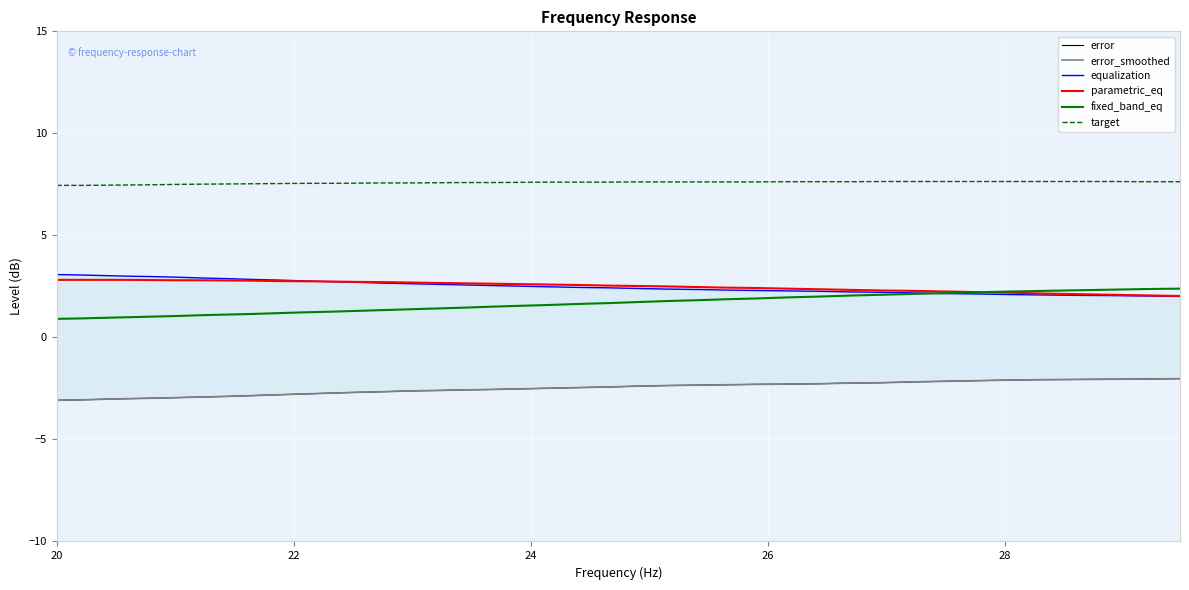

True or false: fixed_band_eq and target intersect in this chart.

False